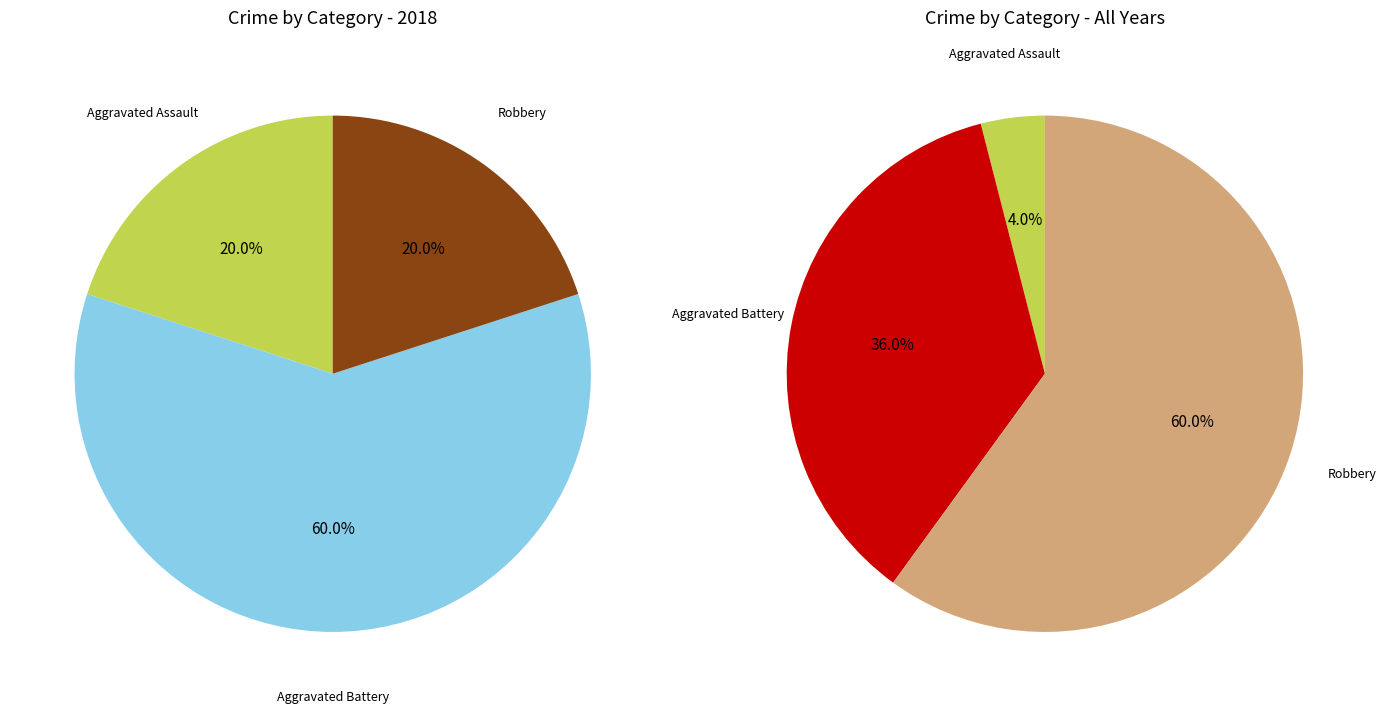

Rank the categories by value from lowest to highest.

Aggravated Assault, Robbery, Aggravated Battery